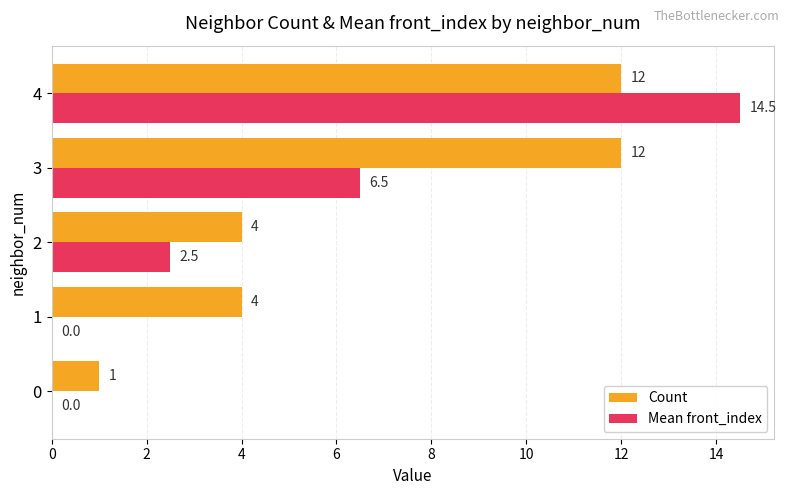

Count the number of data series in this chart.

2